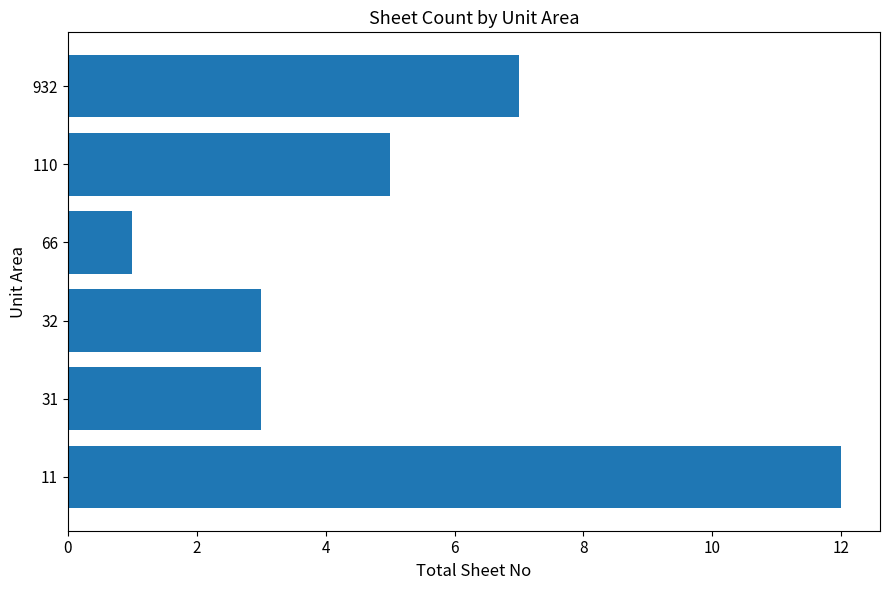

The chart shows a value of 3 at 32. True or false?

True